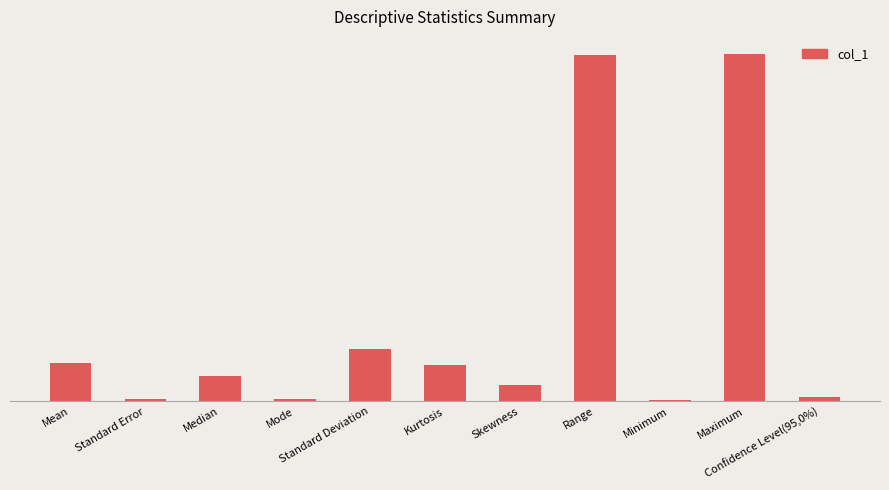

The chart shows a value of 2.2 at Mean. True or false?

False